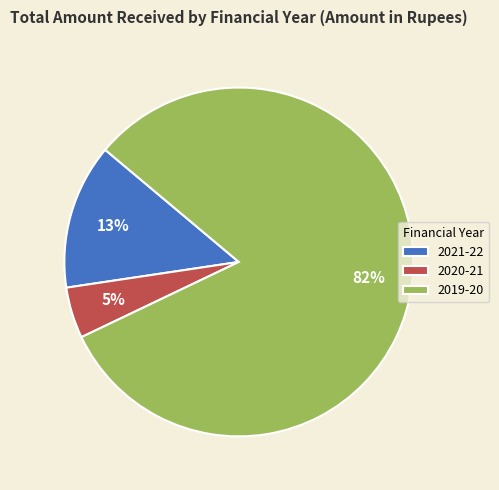

What is the smallest slice in the pie chart?

2020-21